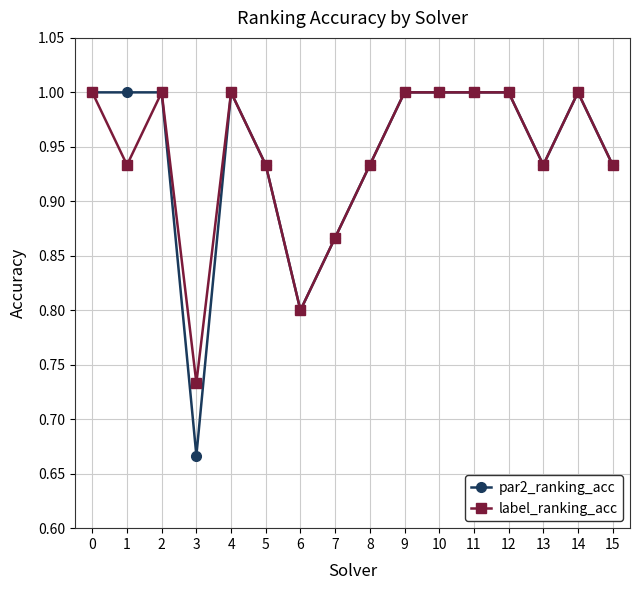

Is this an area chart (filled region under the line)?

No